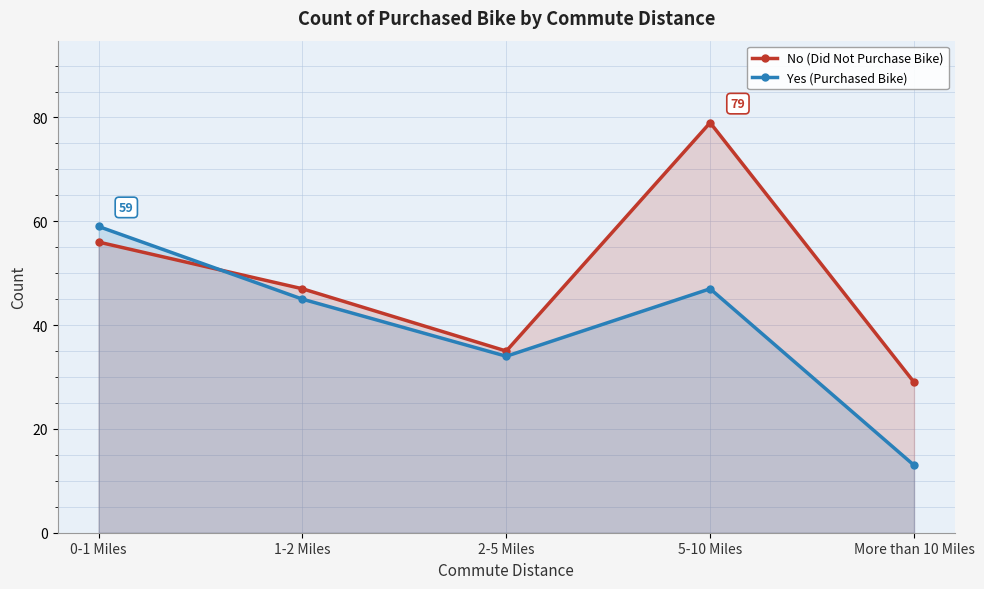

What is the value of the No (Did Not Purchase Bike) point at the 3rd from the left?

35